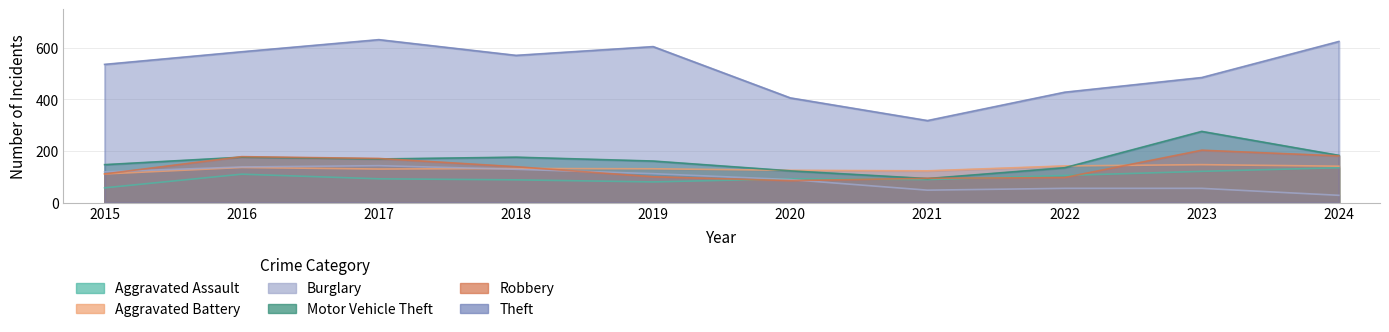

At which category is the sum across all series the highest?

2017